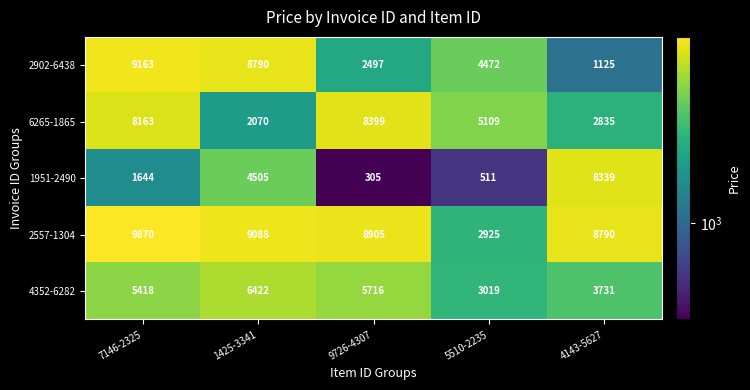

Is it true that 4352-6282 equals 2922 at 1425-3341?

False